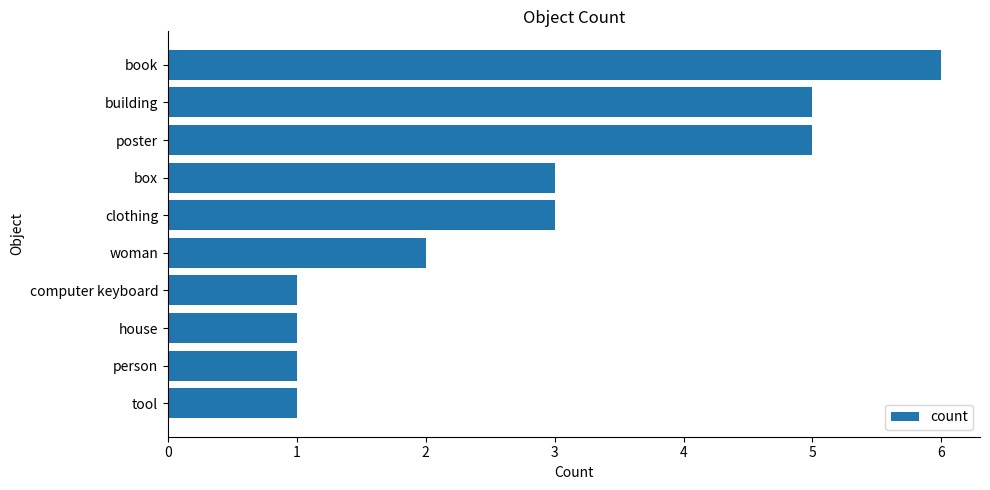

How many values are below 3?

5